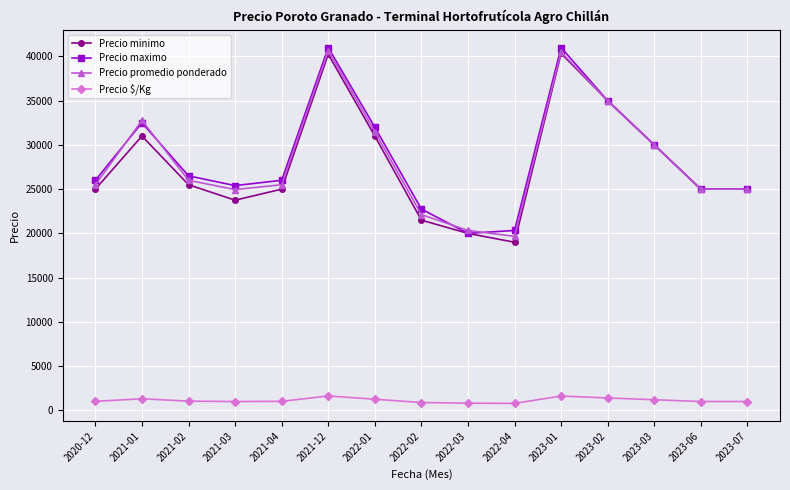

Is the value of Precio maximo at 2023-01 greater than the value of Precio $/Kg at 2023-07?

Yes